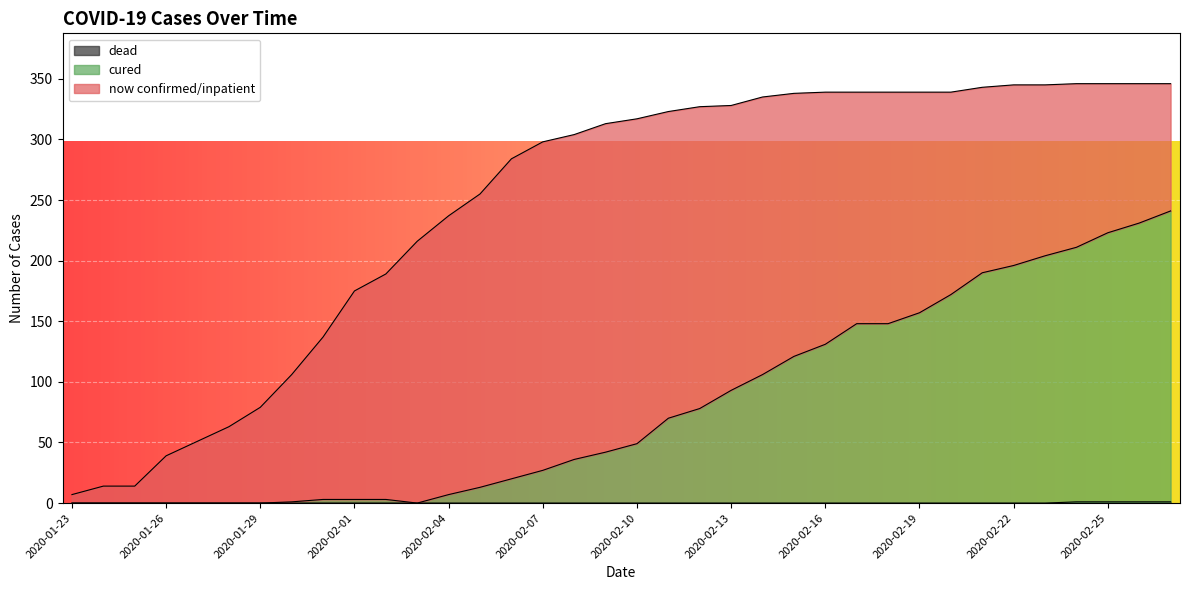

What is the label of the 4th point from the right?

2020-02-24